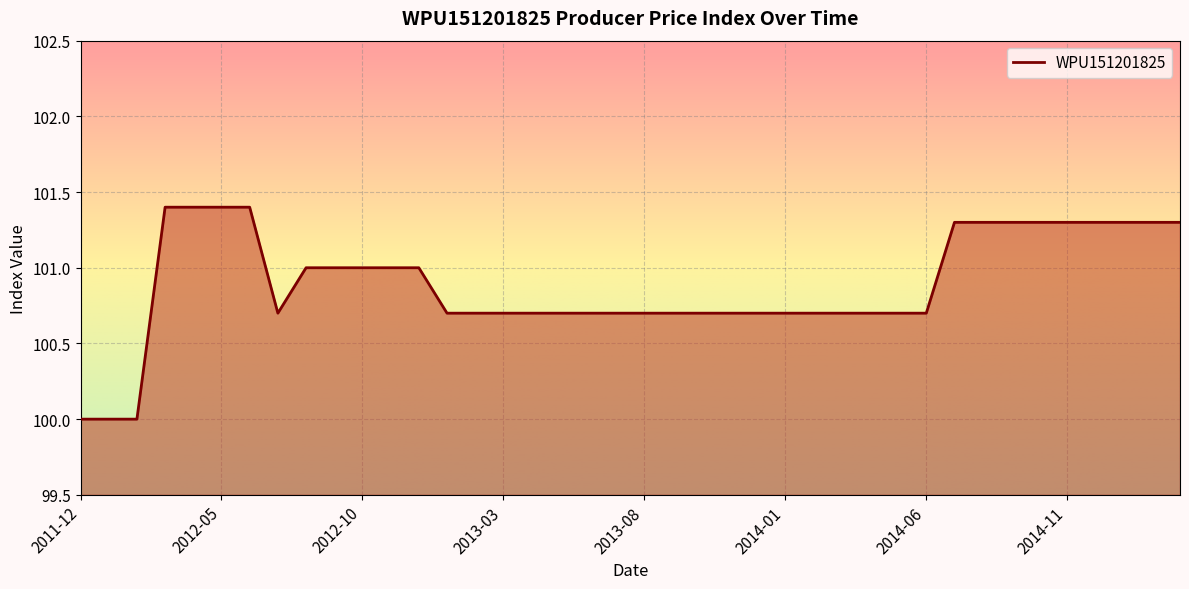

What is the greatest value displayed?

101.4